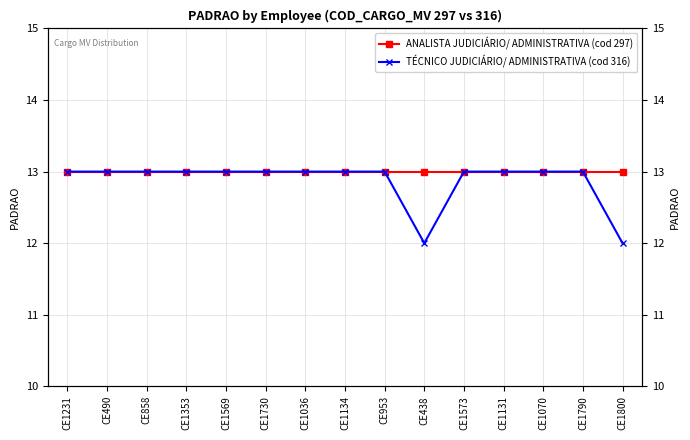

How many values in the TÉCNICO JUDICIÁRIO/ ADMINISTRATIVA (cod 316) series are below 13?

2